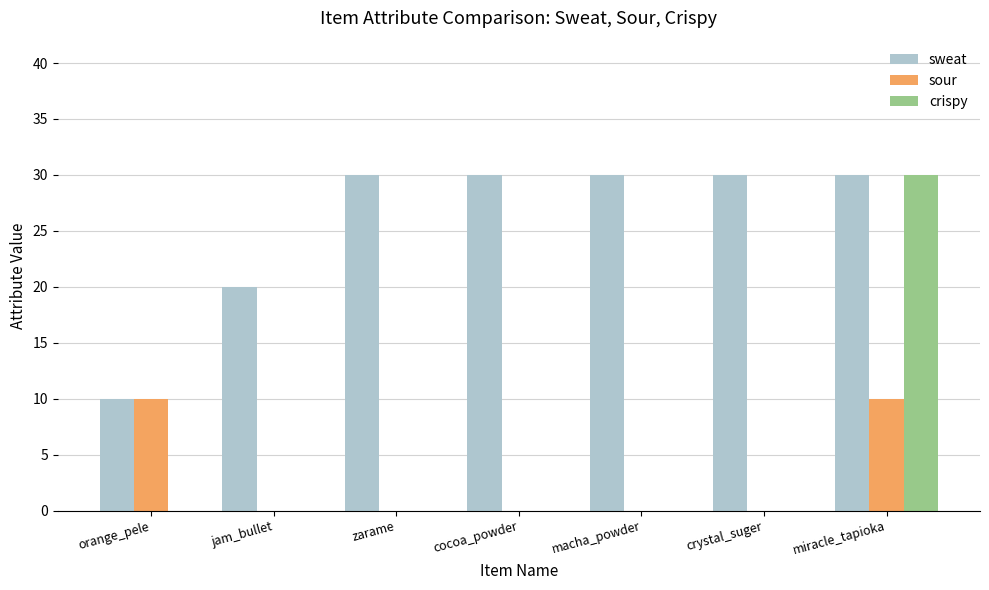

The sour series shows -7 at macha_powder. True or false?

False